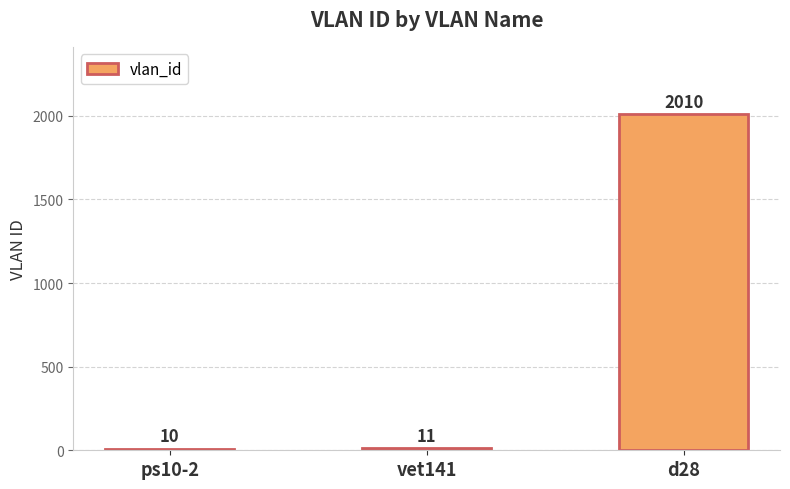

What is the difference between the maximum and minimum values?

2000